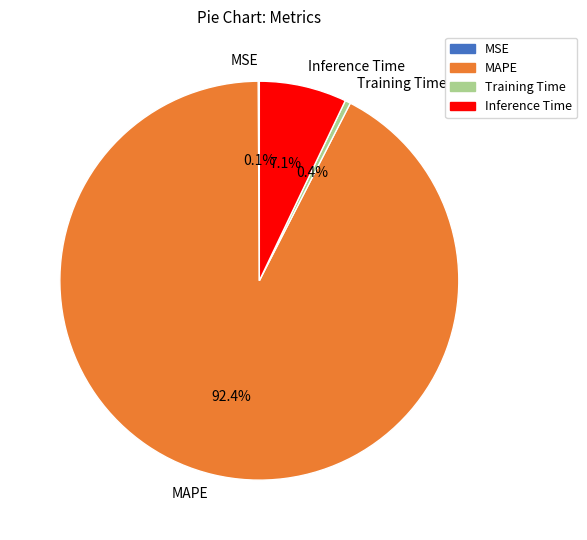

Combined, what portion of the pie is MAPE and Inference Time?

99.5%